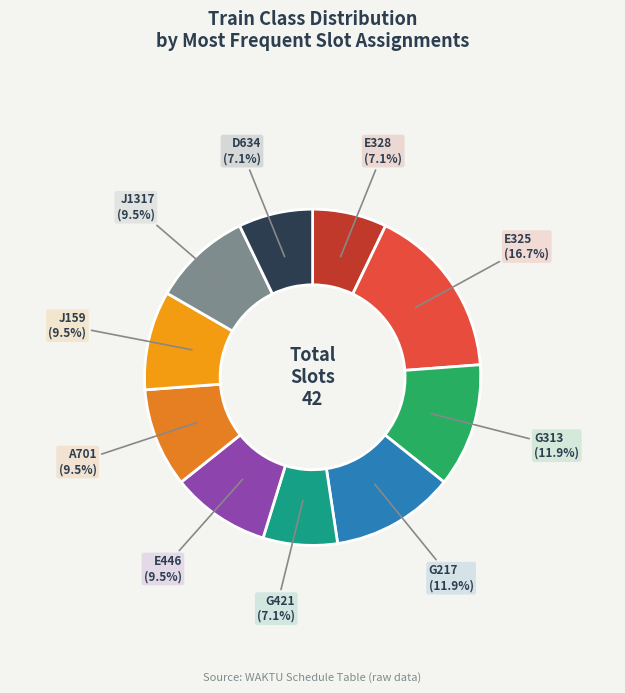

Does G217 represent more than half of the total?

No